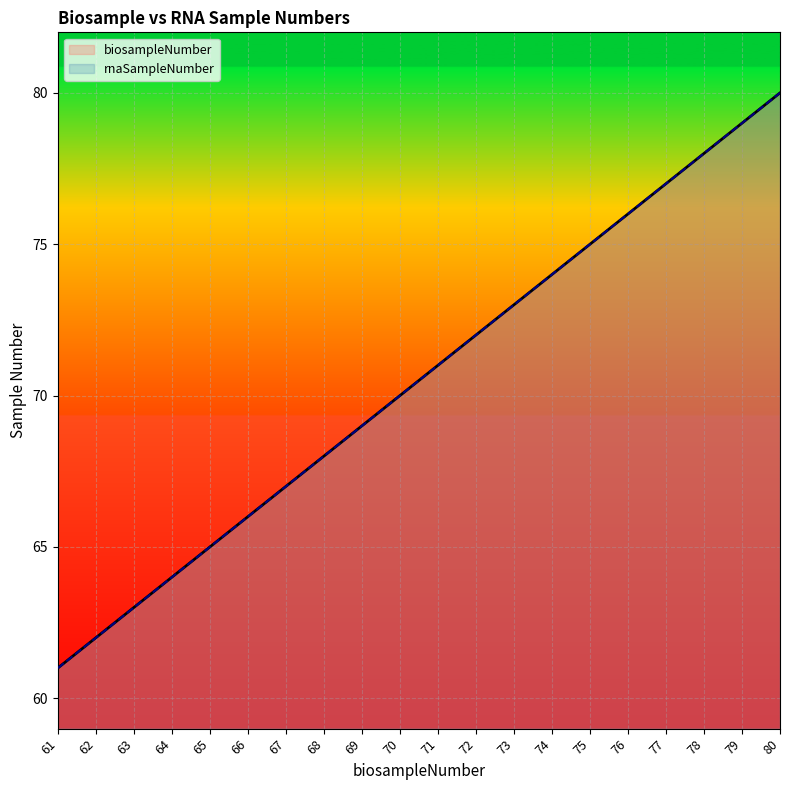

Is it true that biosampleNumber equals 70 at 70?

True